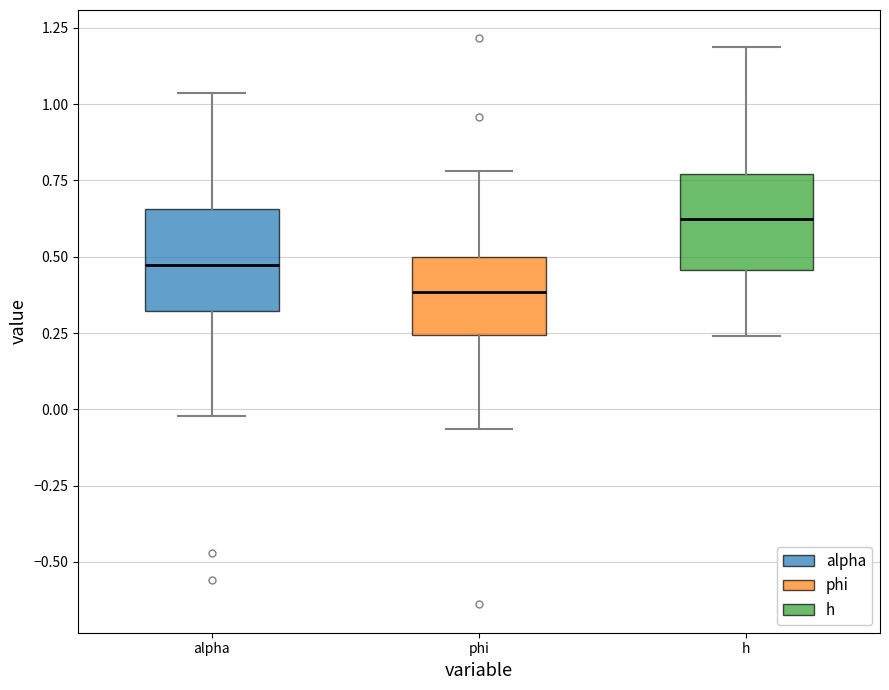

Which box has the lowest median line?

phi